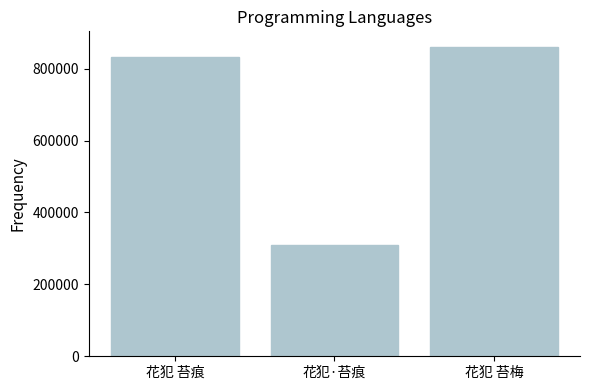

Between 花犯·苔痕 and 花犯 苔梅, which is larger?

花犯 苔梅